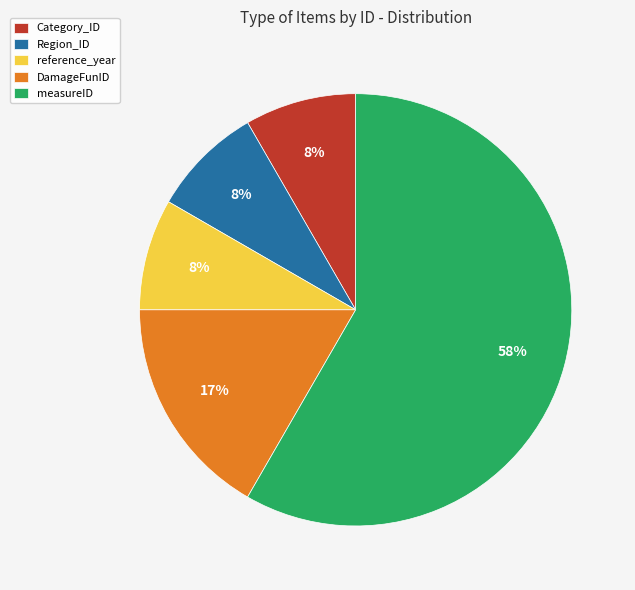

To the nearest percent, what is the average slice percentage?

20%